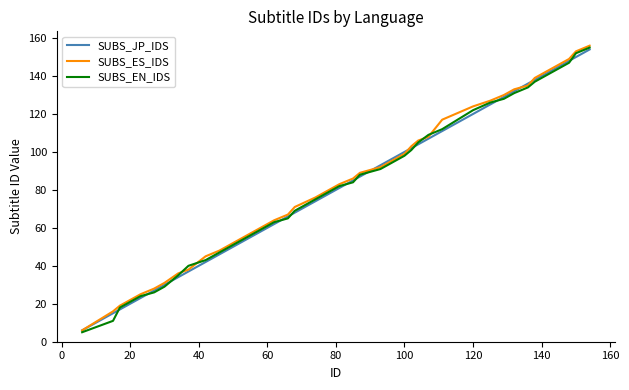

What is the maximum value for SUBS_JP_IDS?

154